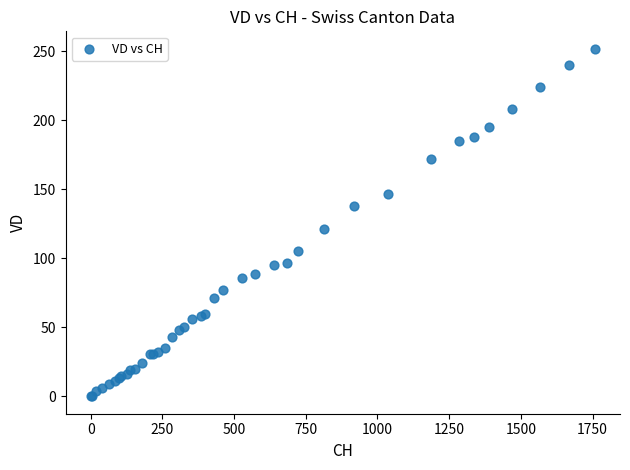

What Y value in the scatter plot is closest to 126?

121